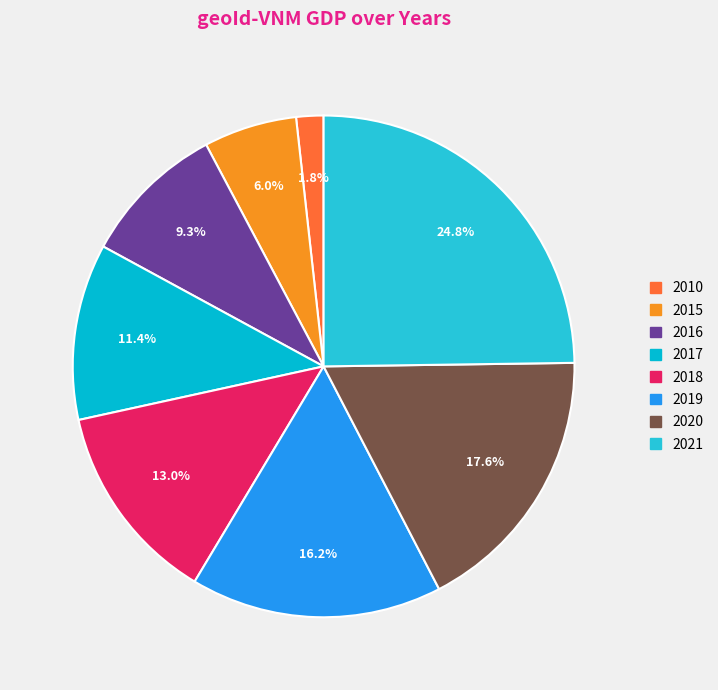

How many segments does this pie chart have?

8